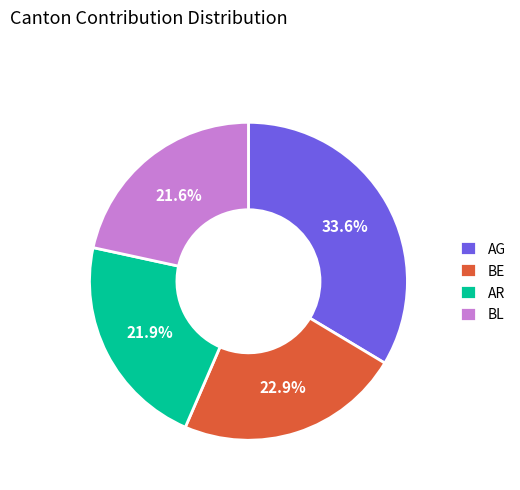

How many slices are in this pie chart?

4